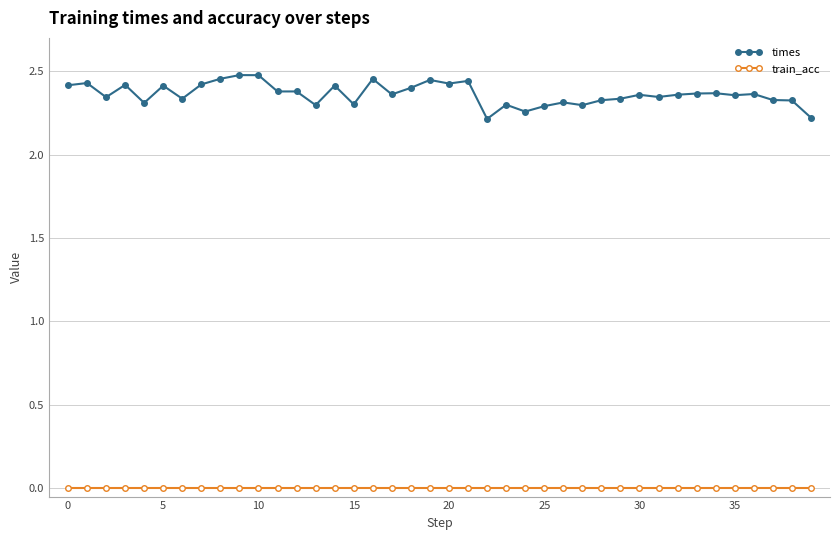

Which series has the largest total across all categories?

times